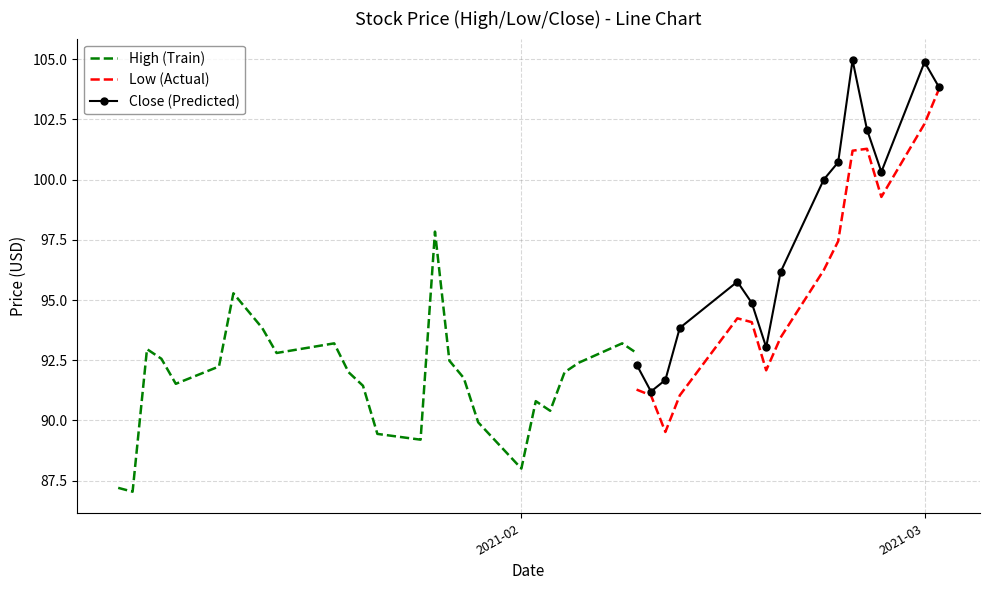

What is the value of the High point at the 14th from the left?

89.4